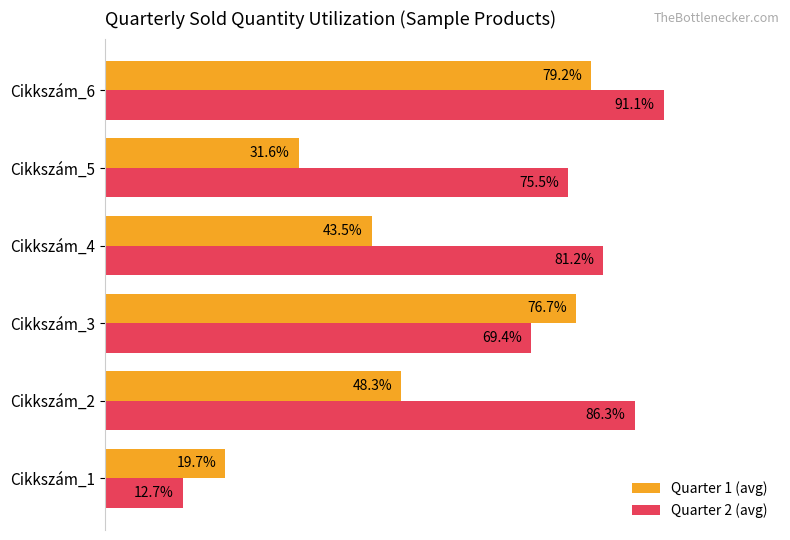

List the series in order of their peak value, highest first.

Quarter 2 (avg), Quarter 1 (avg)